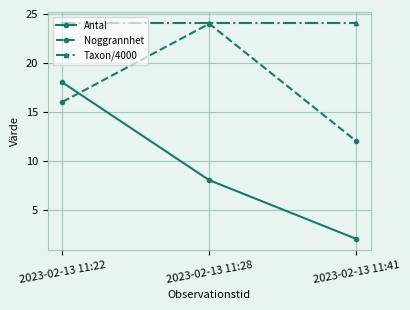

The Antal series shows 0.5 at 2023-02-13 11:41. True or false?

False